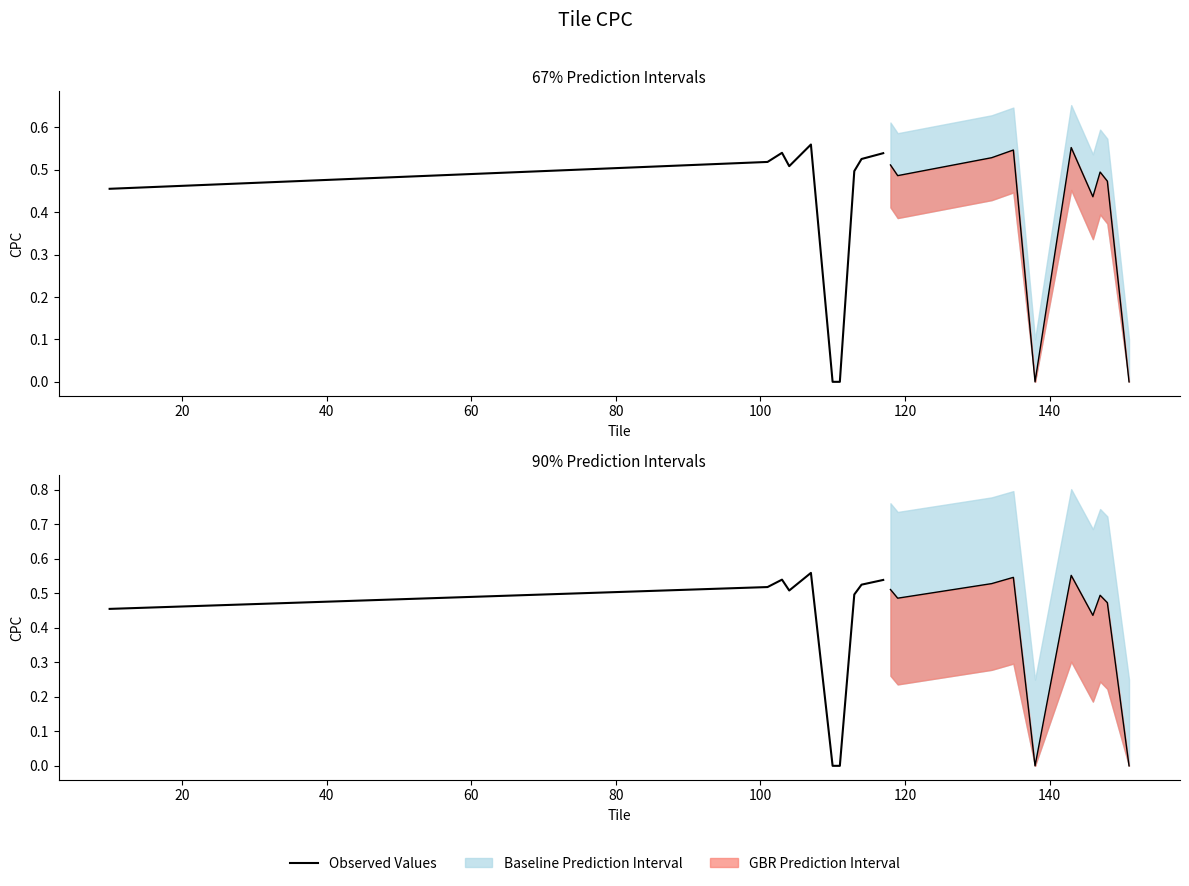

What is the average value?

0.4